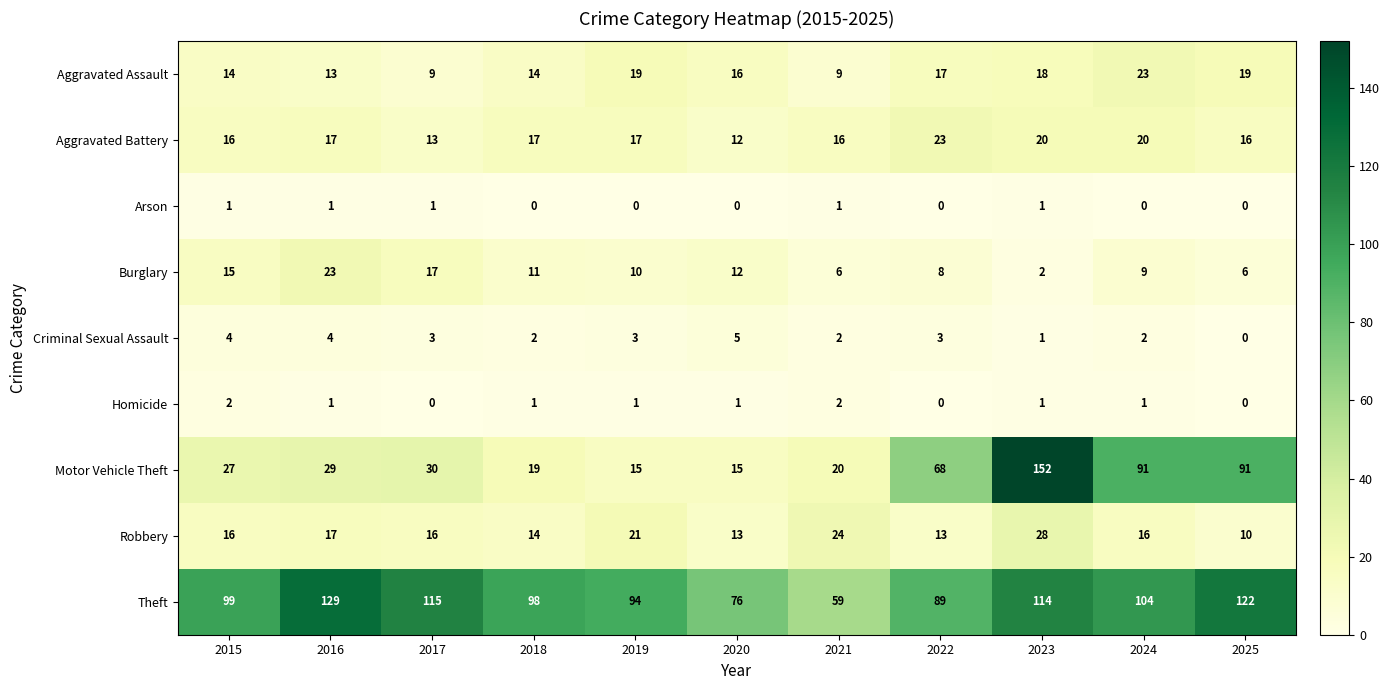

What value does the Criminal Sexual Assault series have at 2020?

5